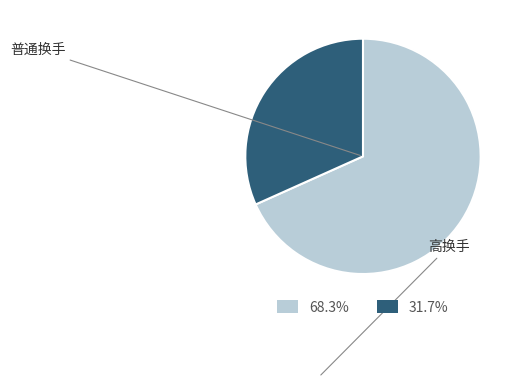

Is there any slice that represents more than half of the pie?

Yes